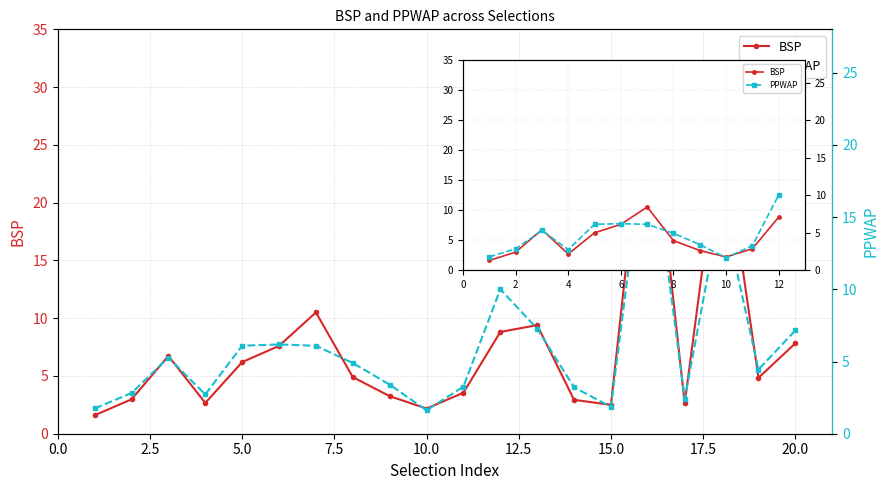

What position from the left is 5.0?

3